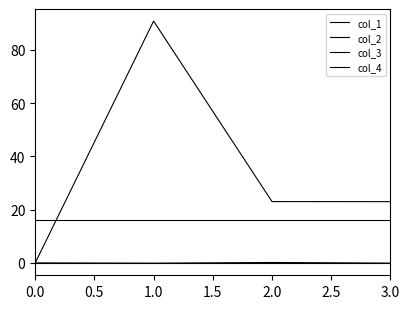

What is the total value across all series at 0.0?

16.0